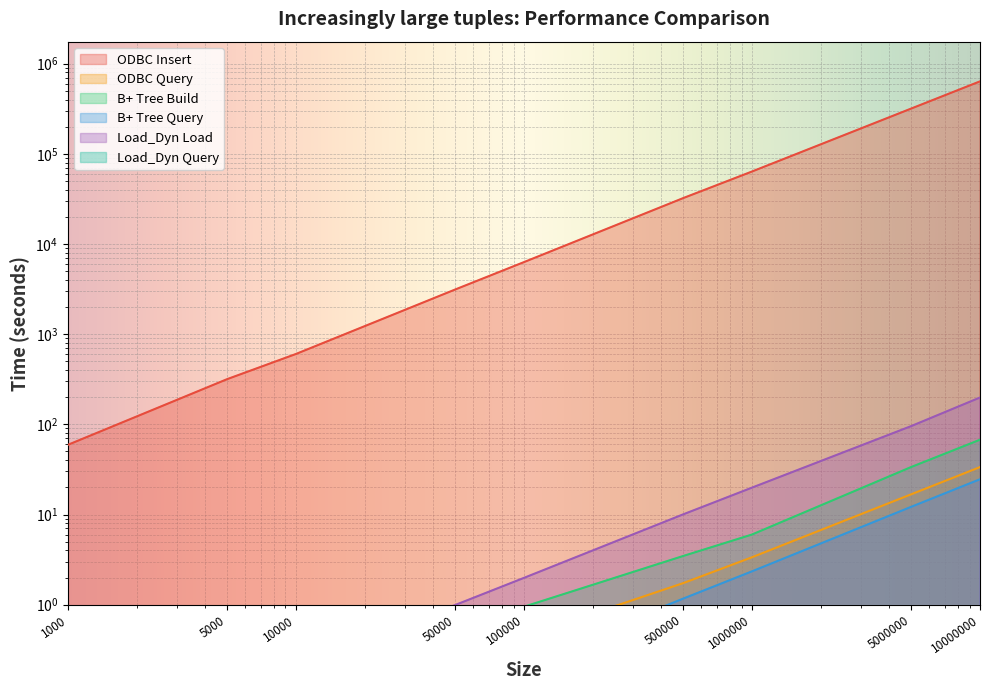

Which category has the highest value in the Load_Dyn Query series?

10000000